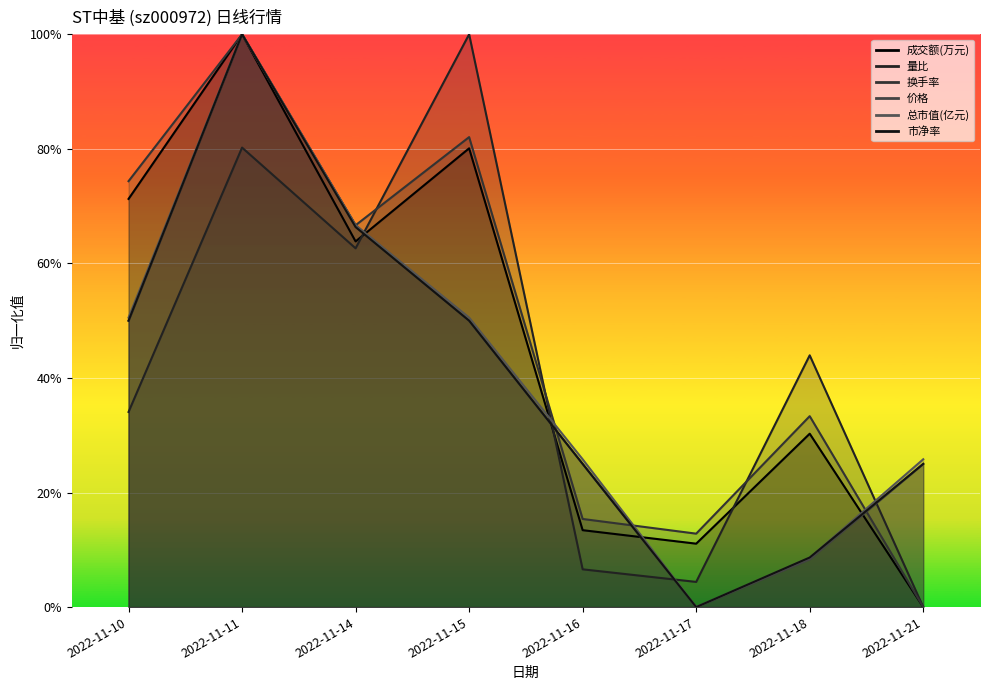

What is the difference between the maximum and second lowest values in the 量比 series?

1.0